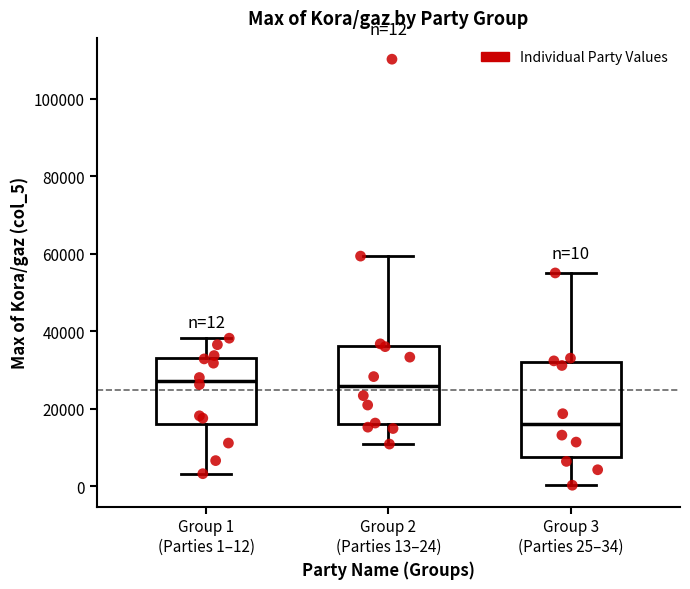

Which box has the lowest median line?

Group 3 (Parties 25–34)